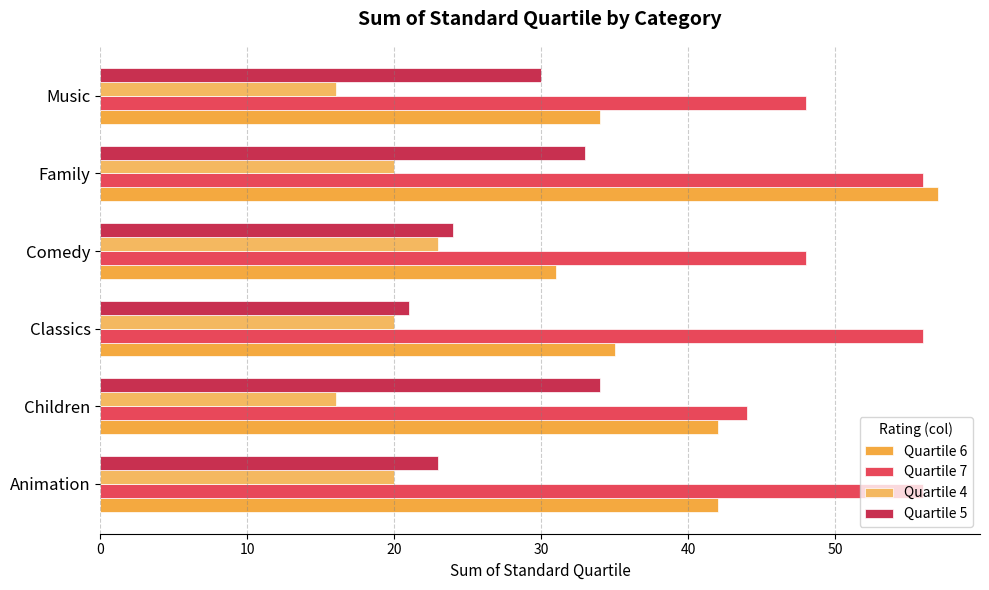

How many series are shown in this chart?

4